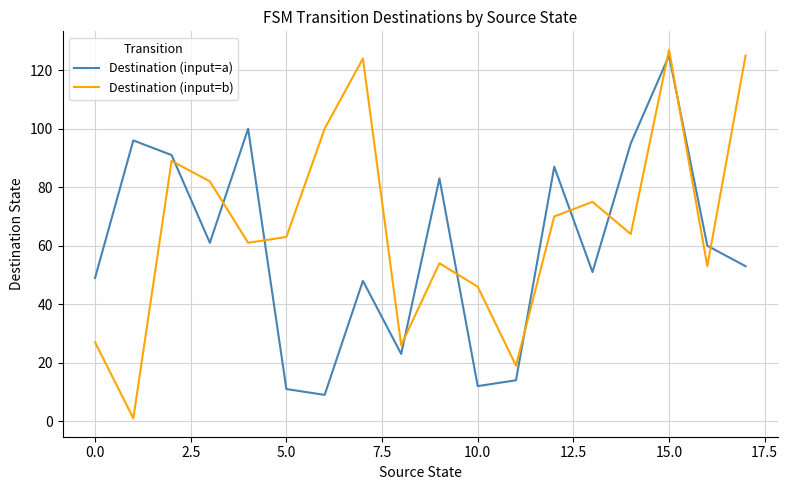

What is the highest value of the Destination (input=a) series?

125